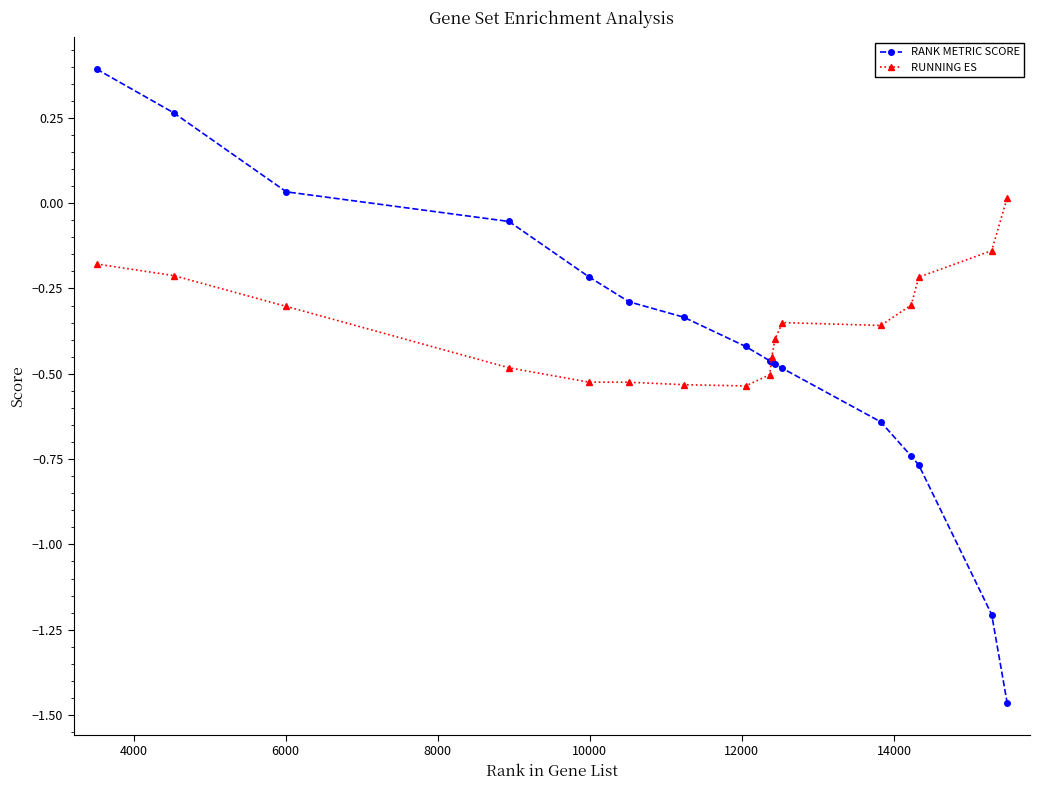

How many lines are shown in the chart?

2